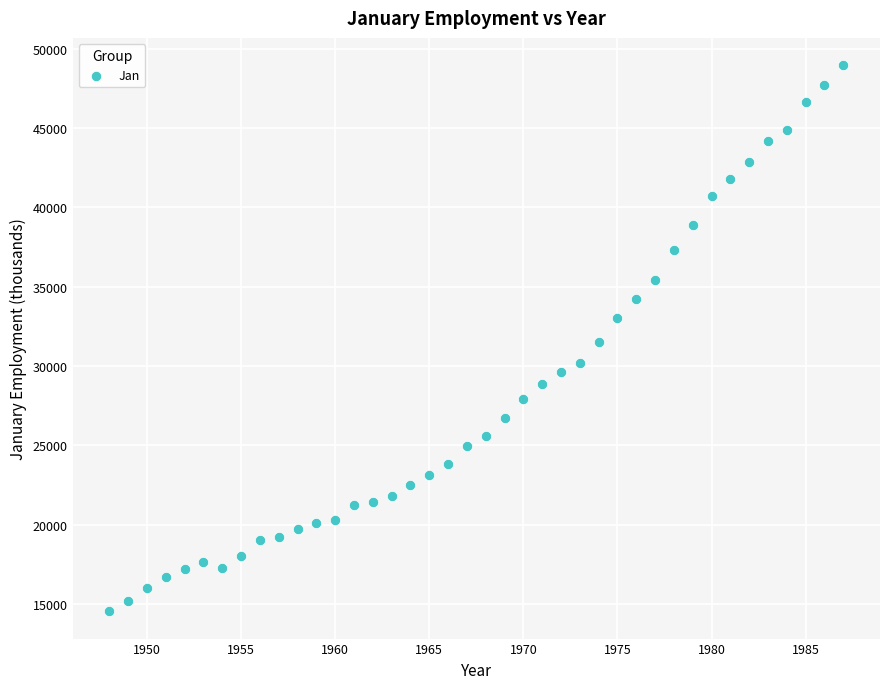

What is the range of Y values (max minus min)?

34426